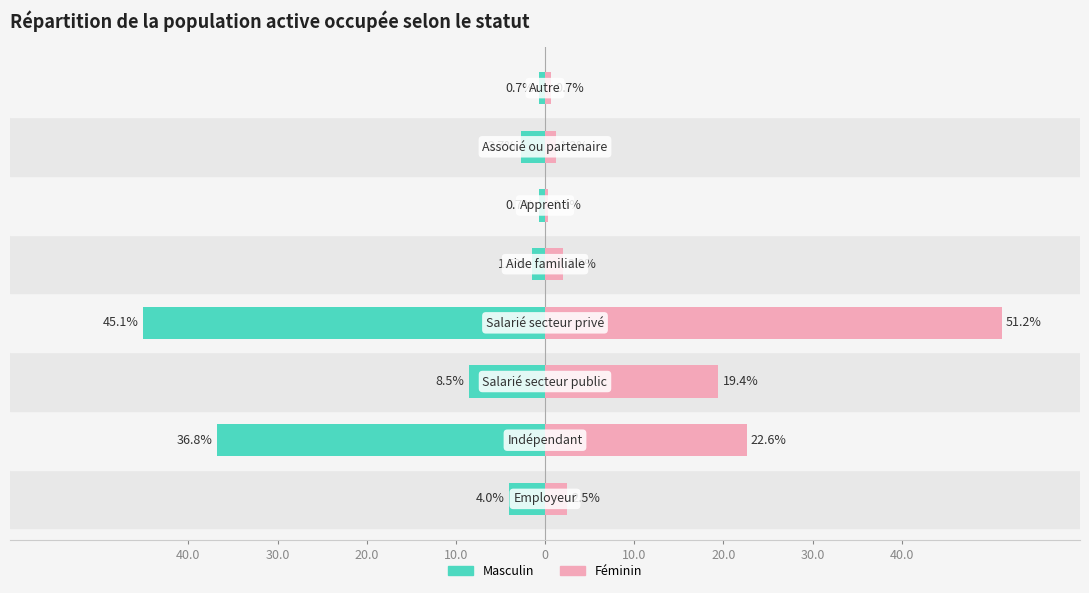

Rank the series by their average value, from lowest to highest.

Masculin, Féminin